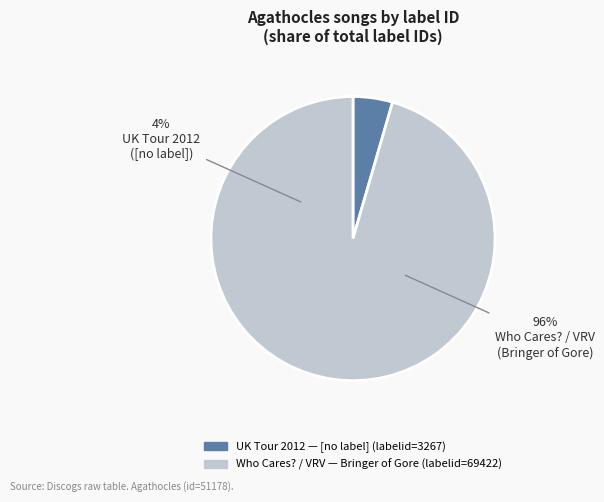

To the nearest percent, what portion does Who Cares? / VRV (2347700) represent?

96%